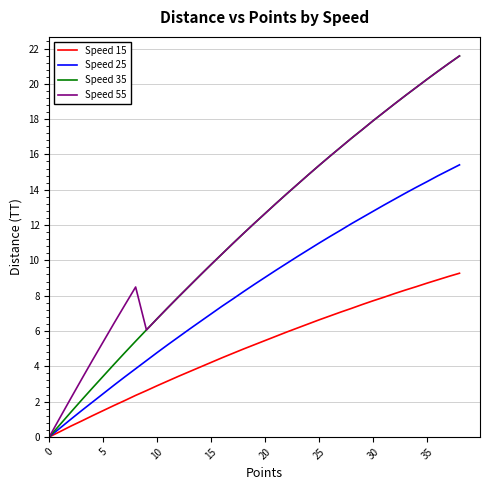

What is the greatest value displayed?

21.6